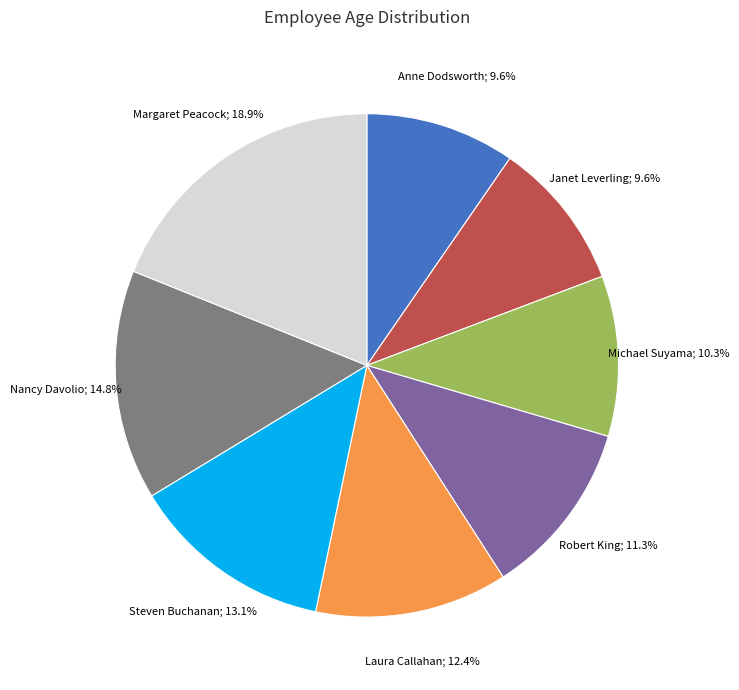

Does any single category account for the majority?

No